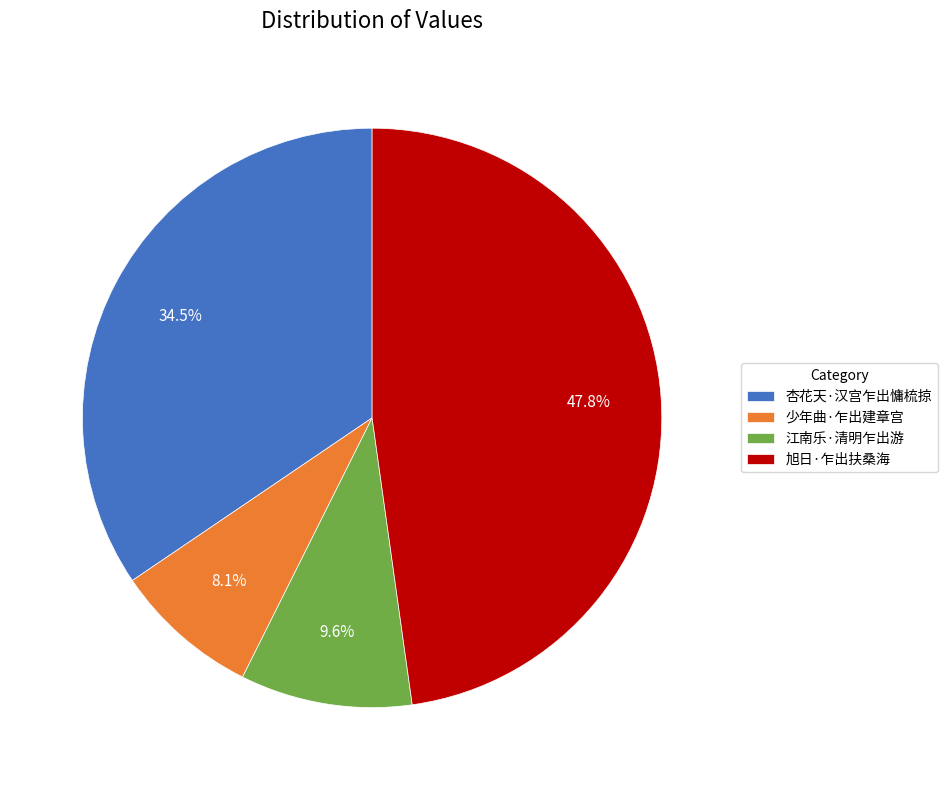

Count the number of slices in the pie.

4